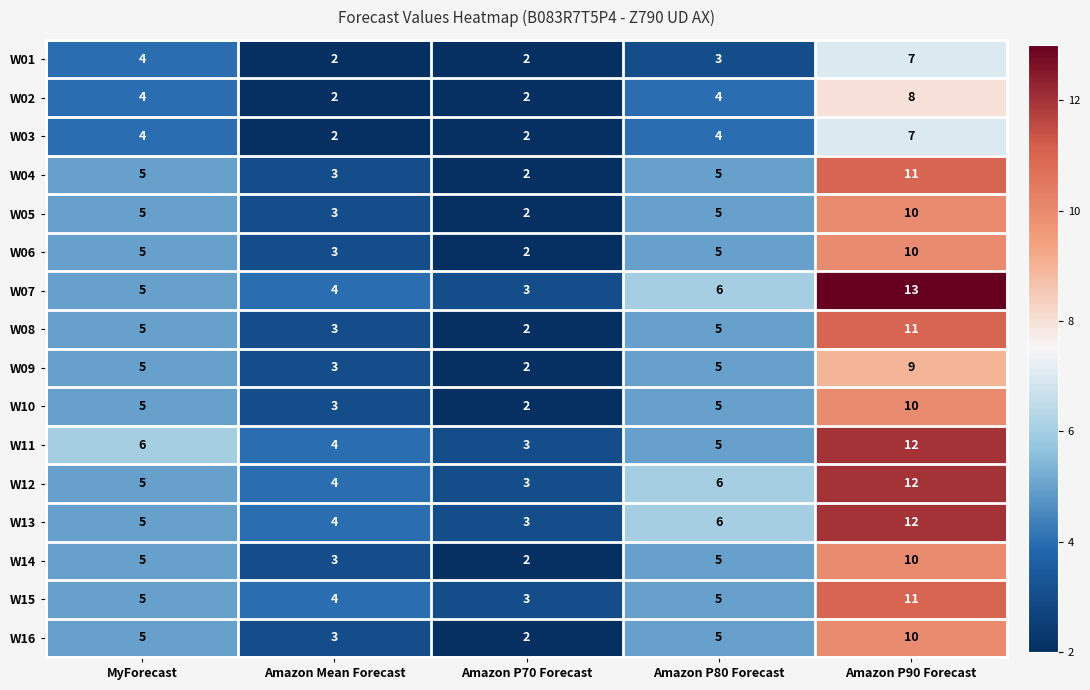

What is the approximate value of W12 at MyForecast?

5